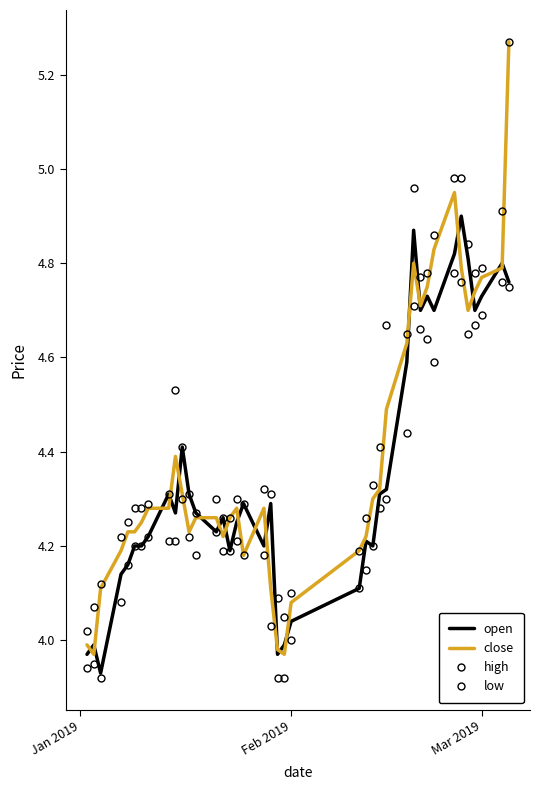

Which series has the widest spread of values?

close